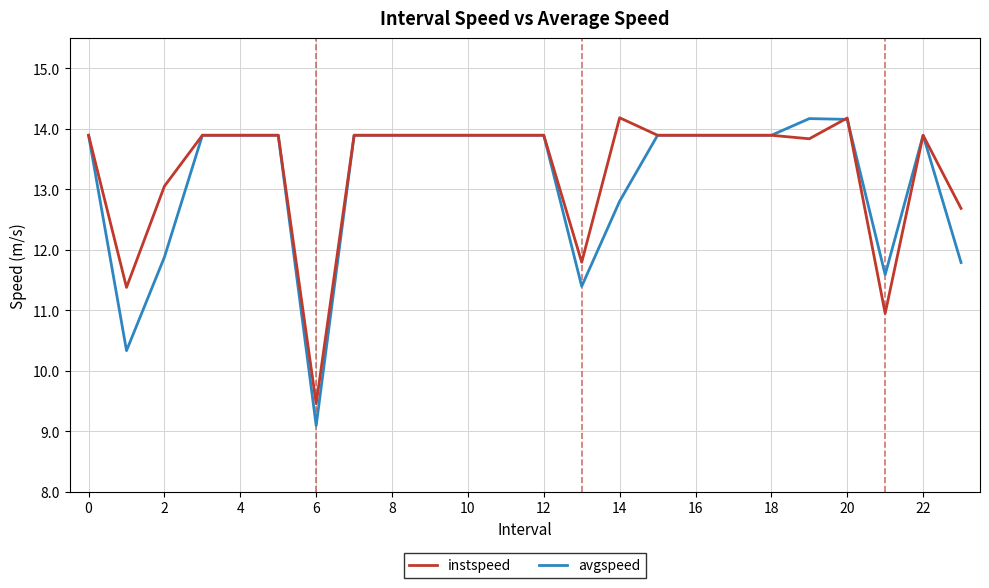

What is the minimum value for avgspeed?

9.1